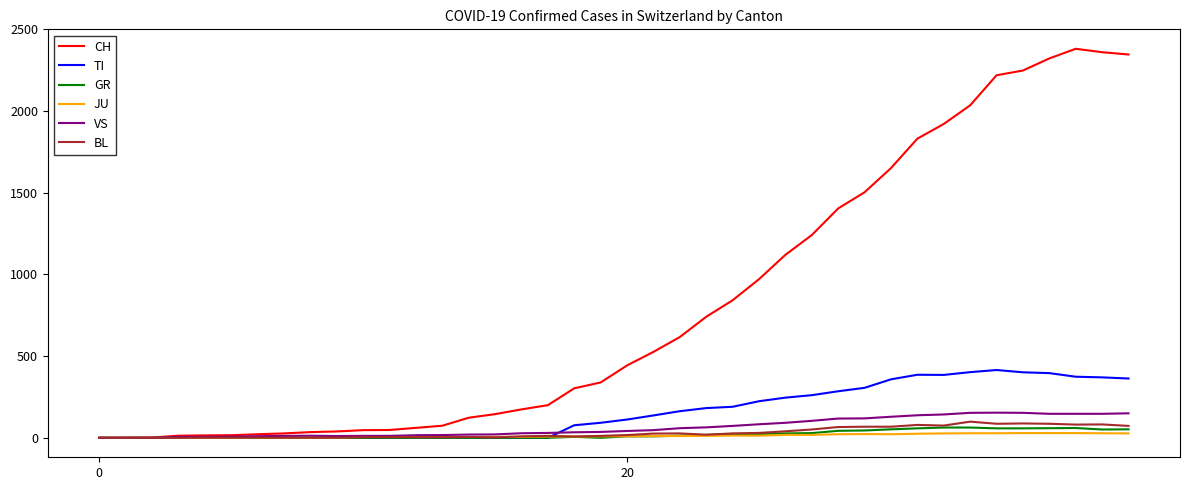

Which series has the largest range (max minus min)?

CH